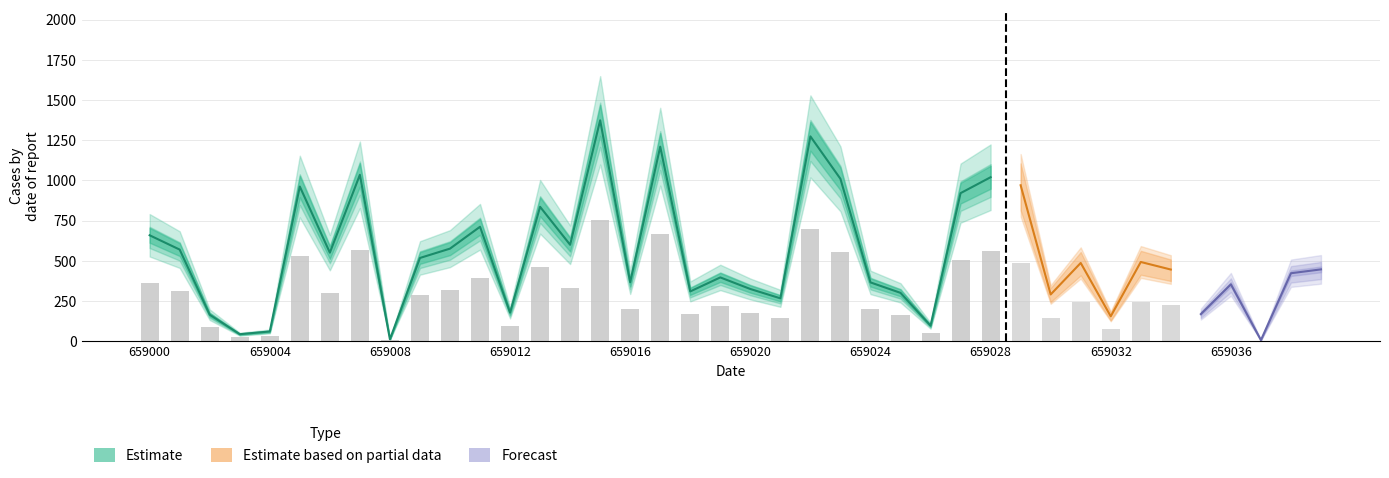

Does the chart contain stacked bars?

No